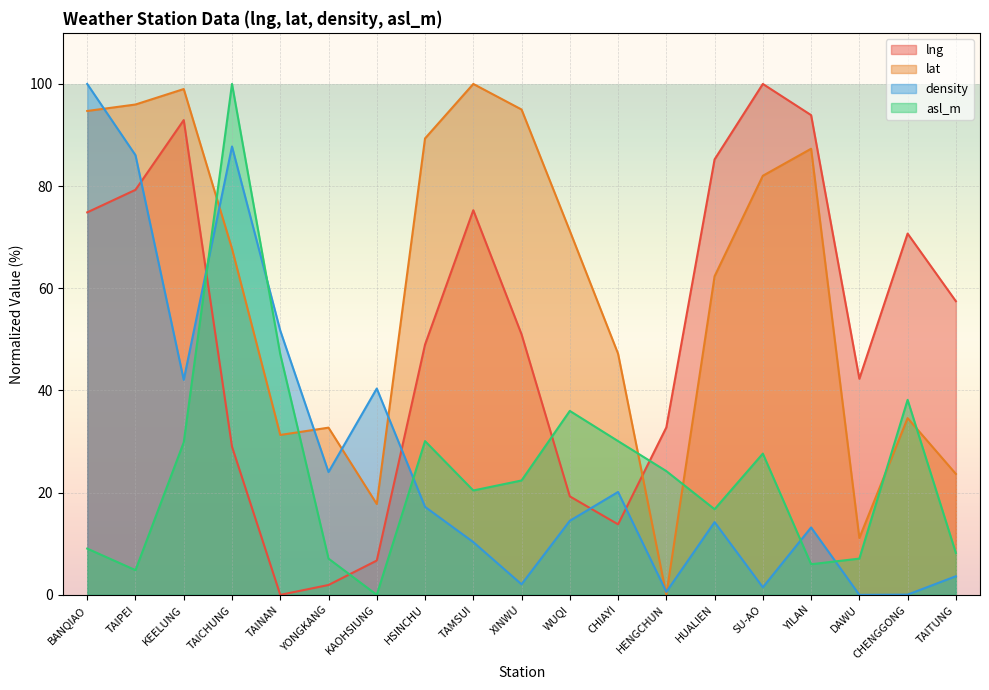

What is the greatest value displayed?

100.0